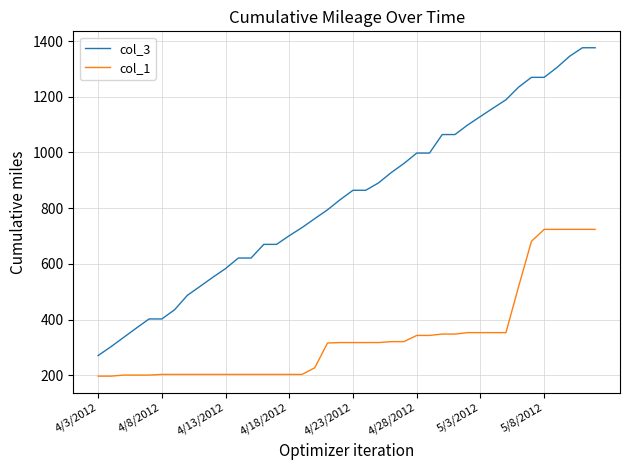

What is the difference between the maximum and minimum values in the col_3 series?

1105.3